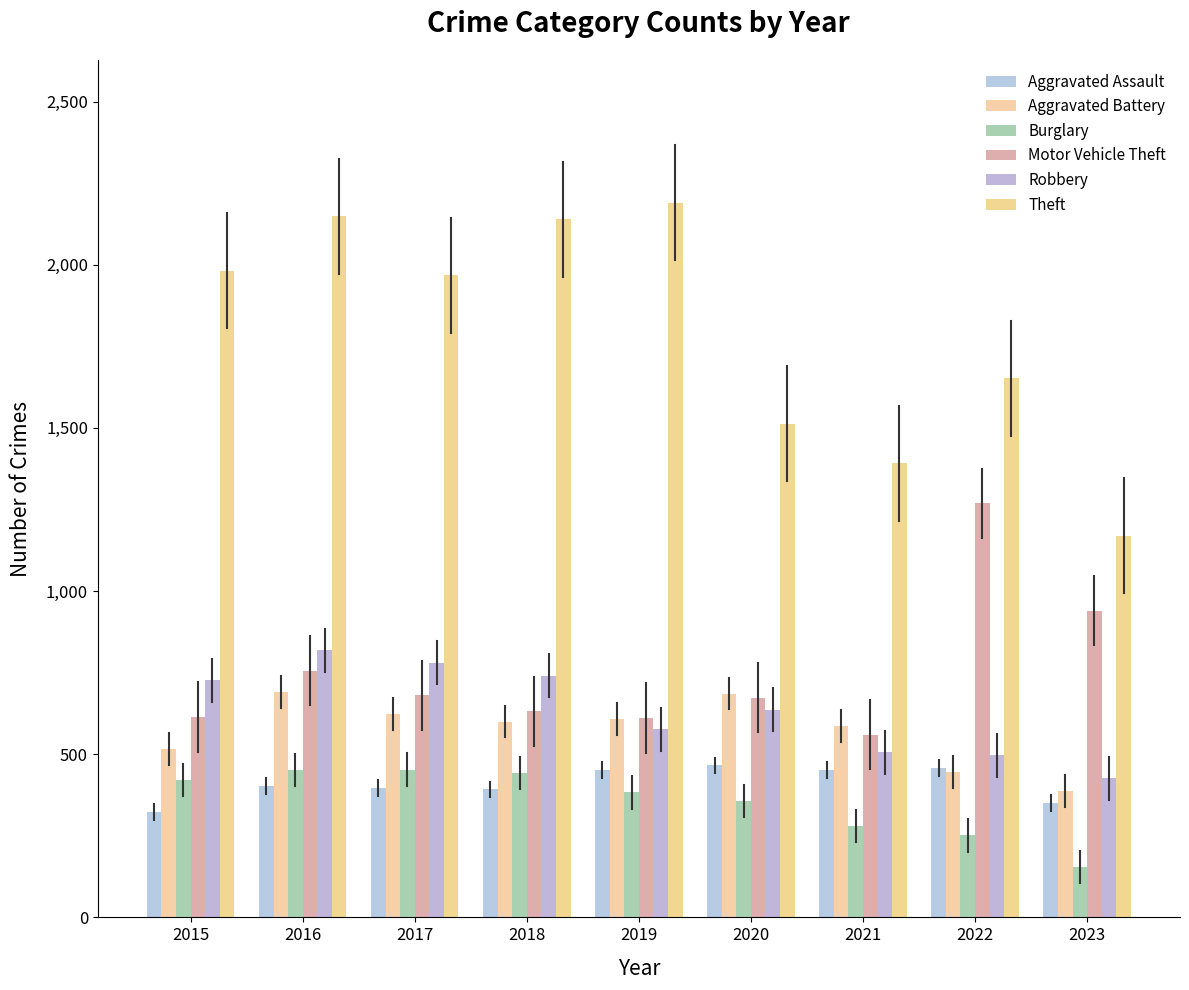

What are all the series names shown in the legend?

Aggravated Assault, Aggravated Battery, Burglary, Motor Vehicle Theft, Robbery, Theft